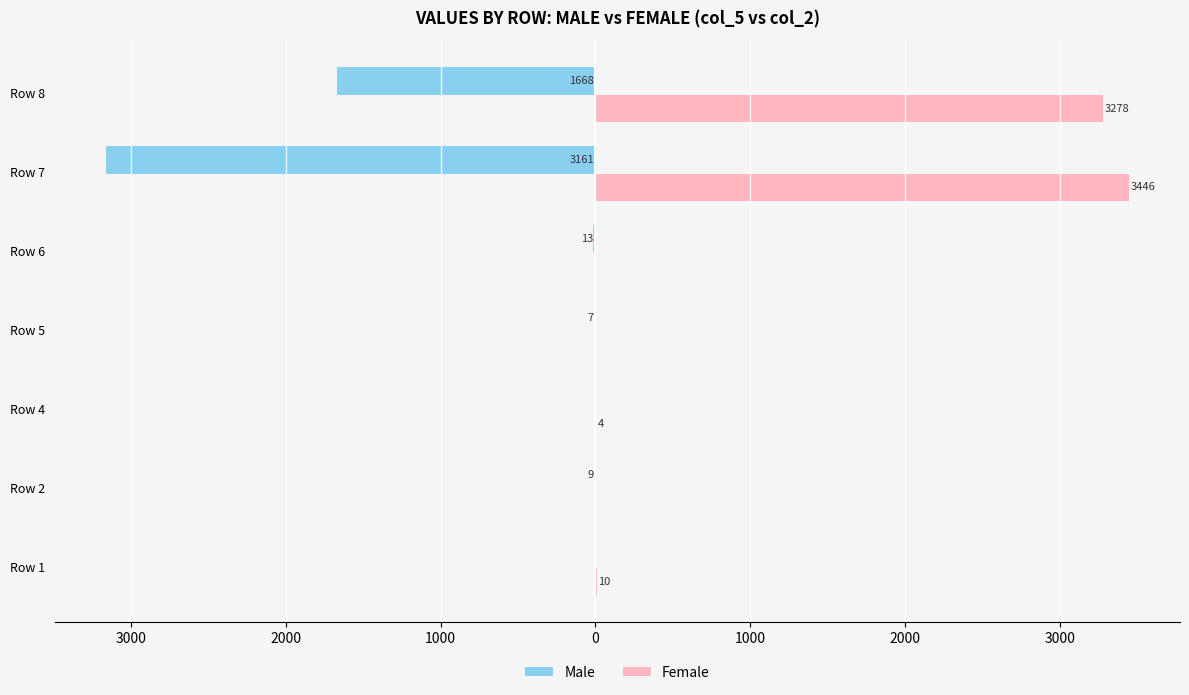

What is the minimum value shown in the chart?

-3161